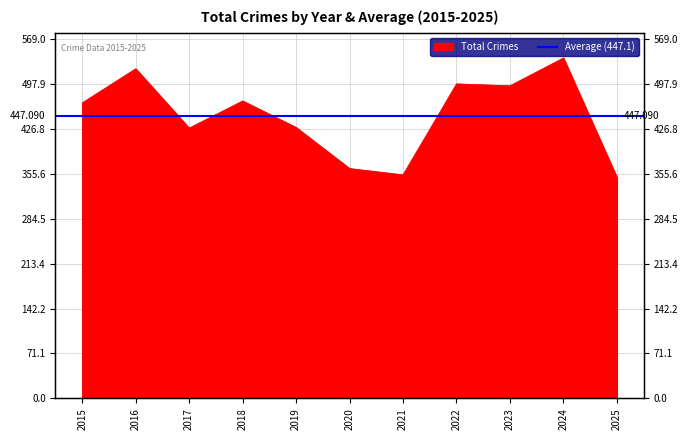

How many points are lower than both their immediate neighbors (excluding endpoints)?

3